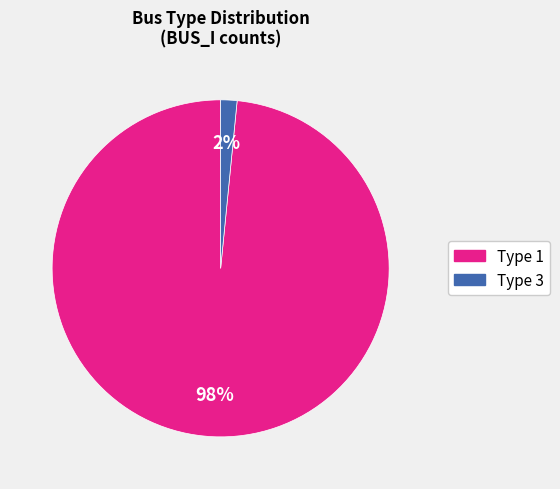

Is there a majority slice in this chart?

Yes